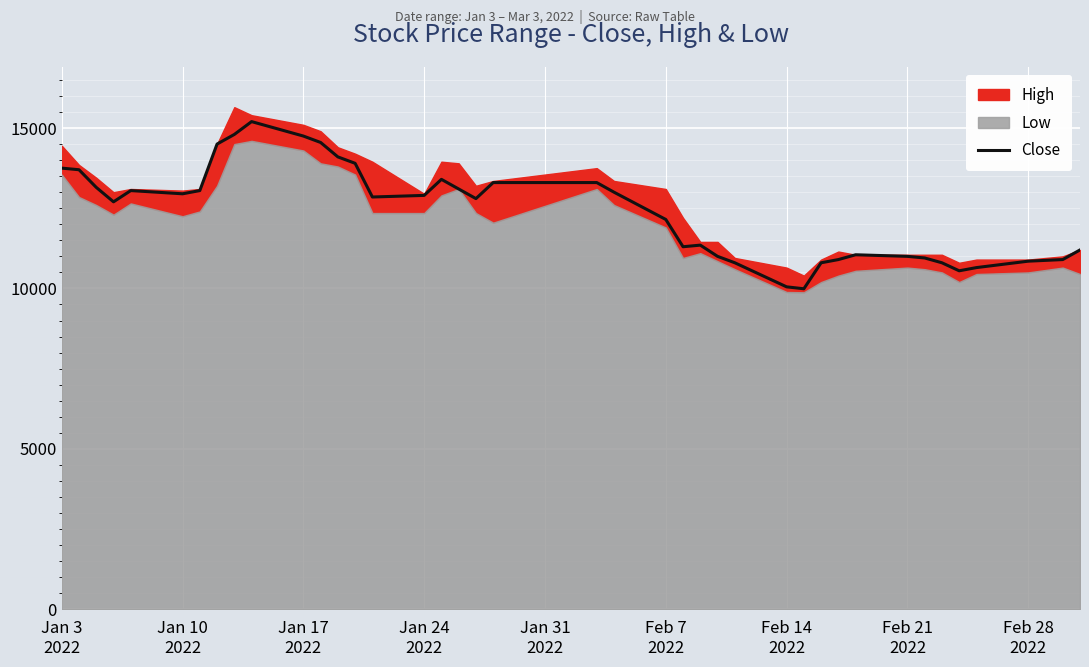

What is the highest value of the Close series?

15200